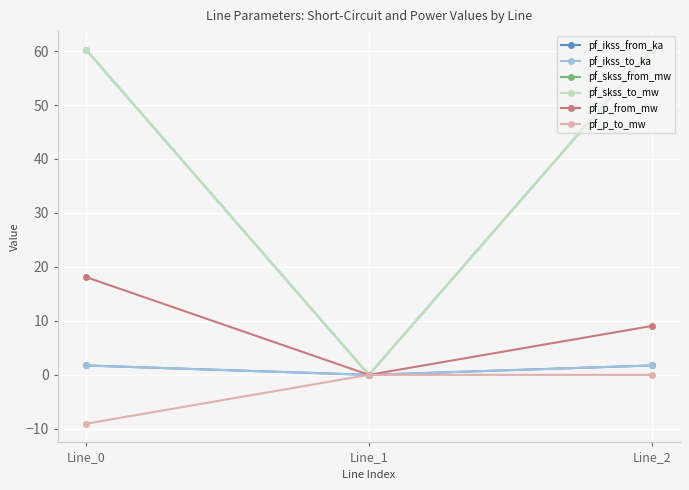

Does the chart have visible grid lines?

Yes